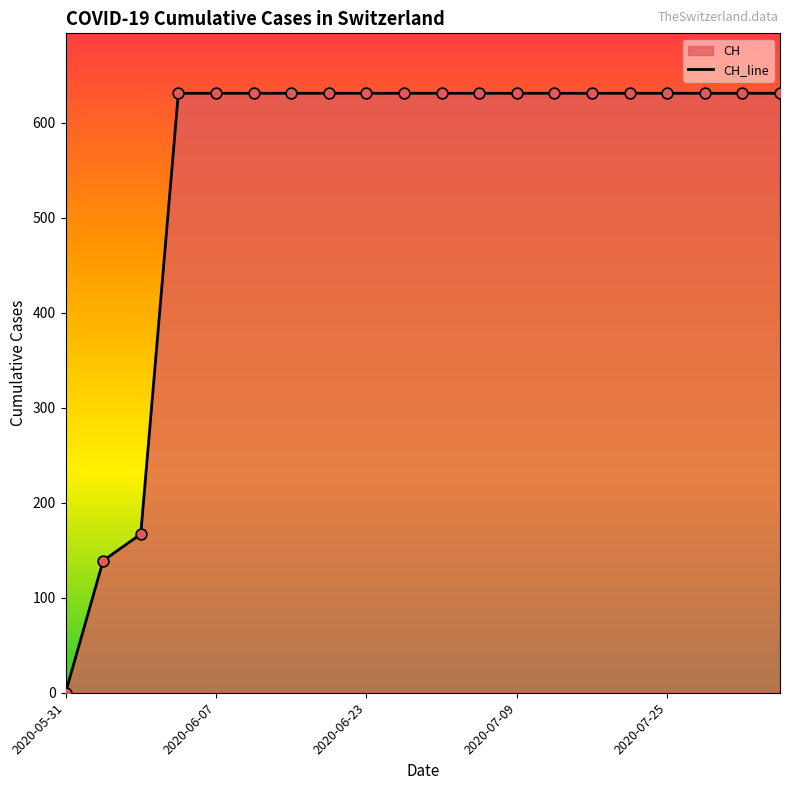

What is the change in value from 2020-06-01 to 2020-07-17?

+492